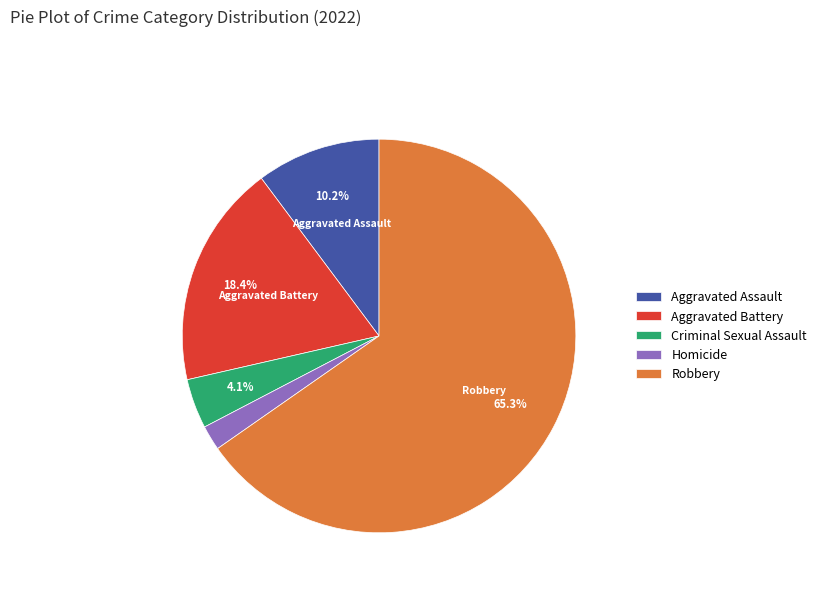

To the nearest percent, what percentage of the pie is Aggravated Assault?

10%